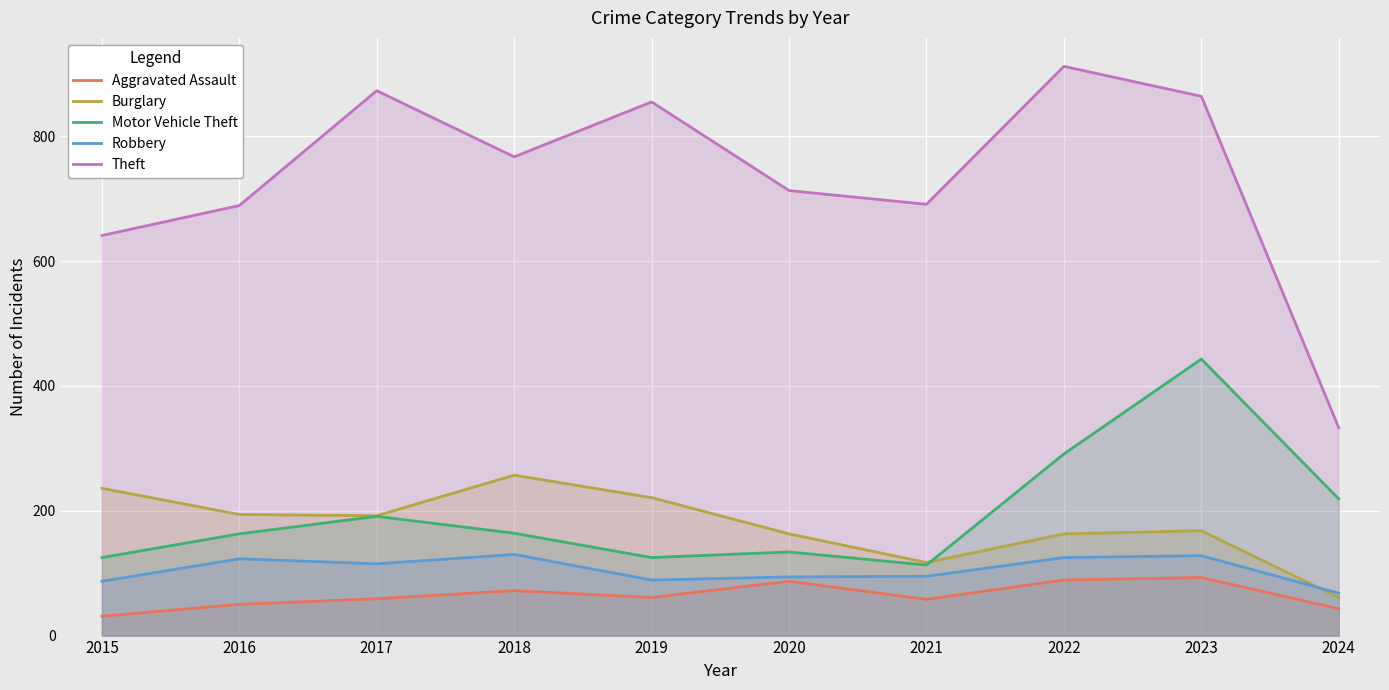

Which series has the widest spread of values?

Theft